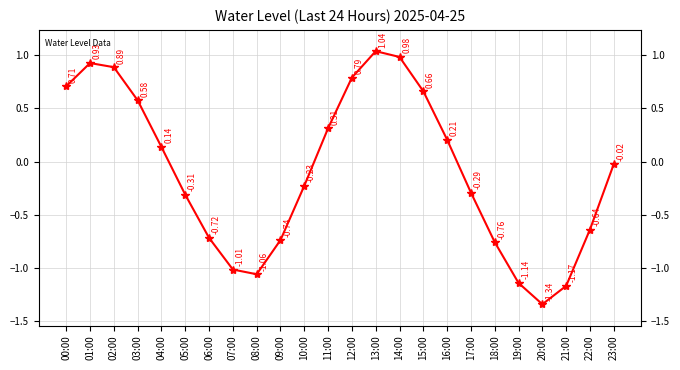

What is the label of the 5th point from the left?

04:00